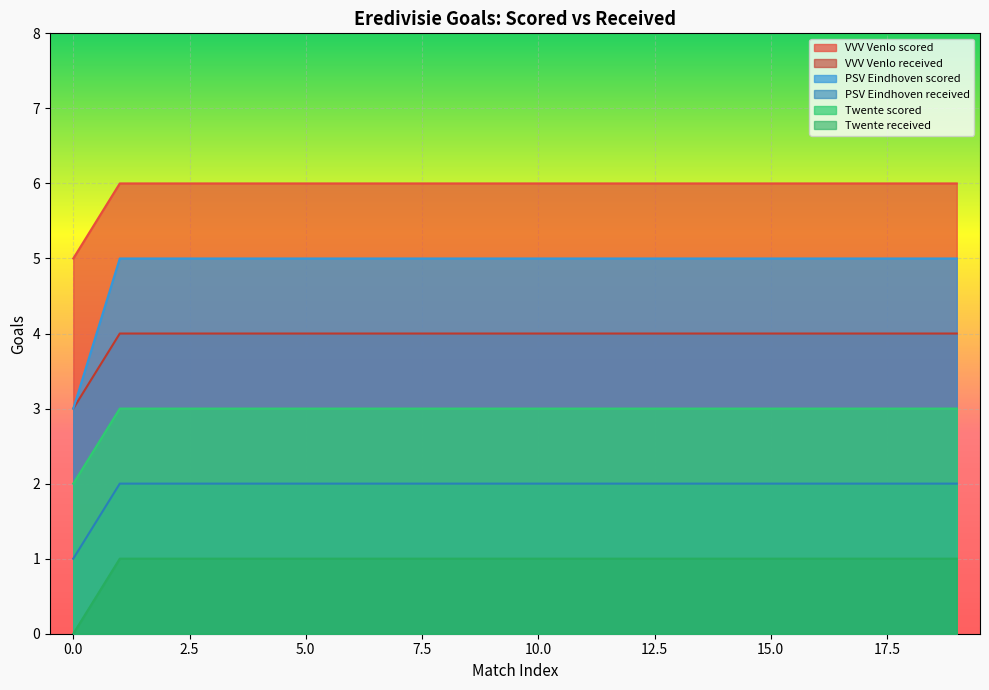

What is the approximate value of PSV Eindhoven scored at 3?

5